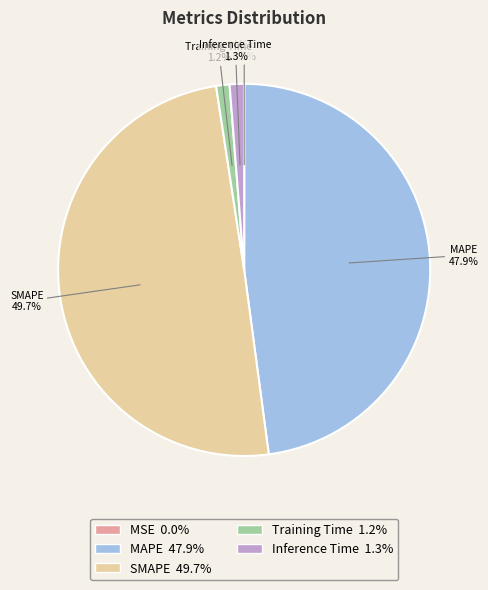

To the nearest percent, what percentage of the pie is Inference Time?

1%